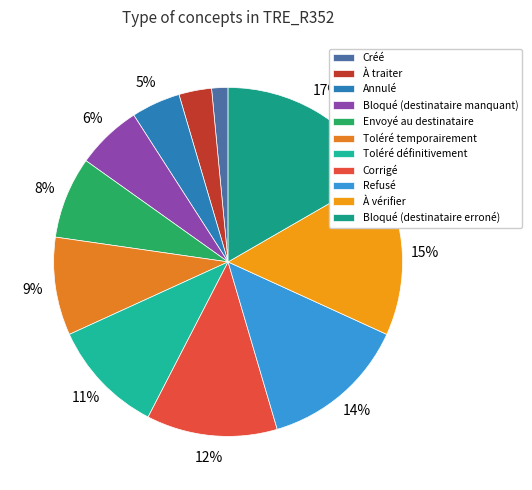

How many slices are in this pie chart?

11